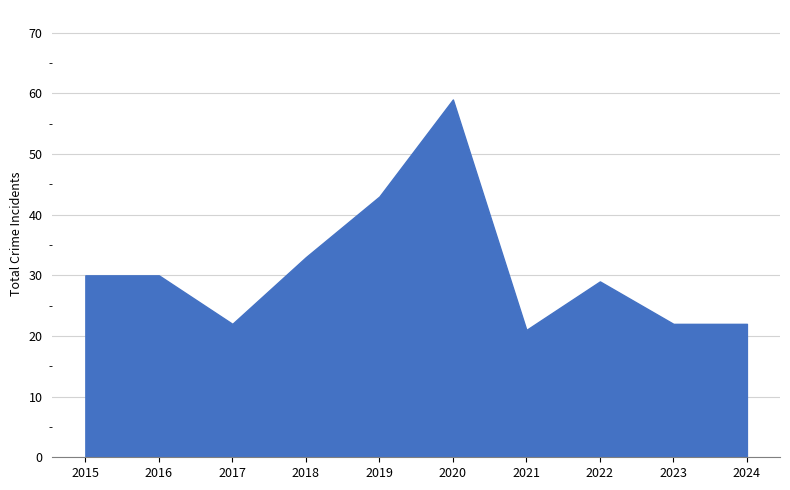

What is the average value?

31